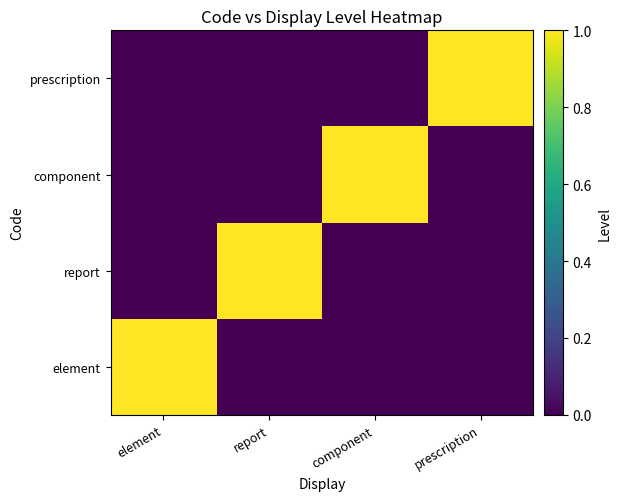

Which label corresponds to the smallest value in the chart?

report